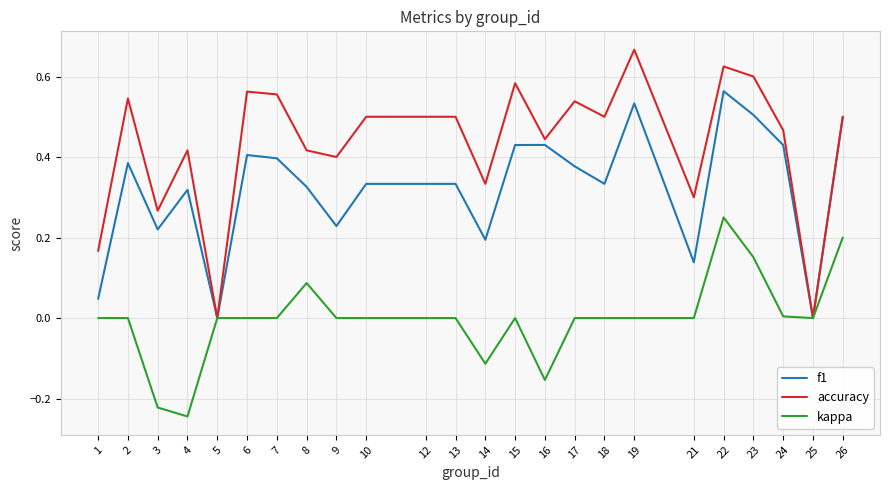

At which label does kappa reach its minimum?

4